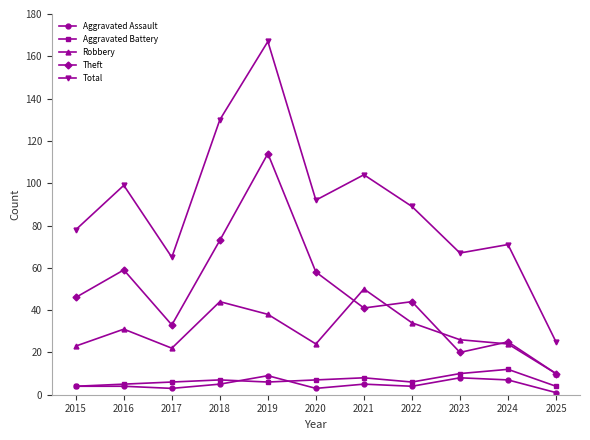

What is the value of the Aggravated Battery point at the 10th from the left?

12